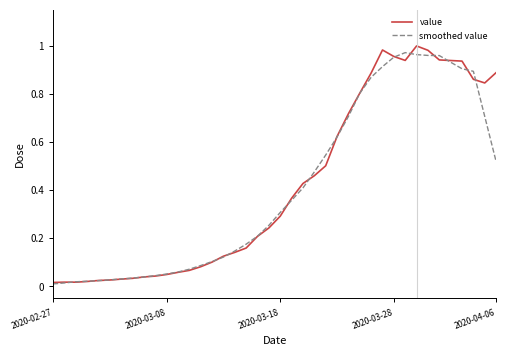

What are all the series names shown in the legend?

value, smoothed value